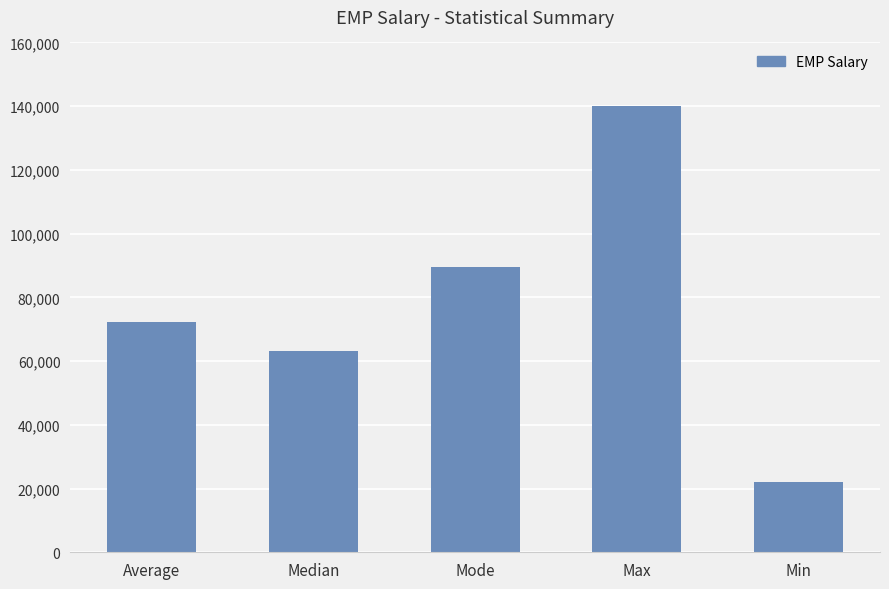

How many values are below 72397?

2